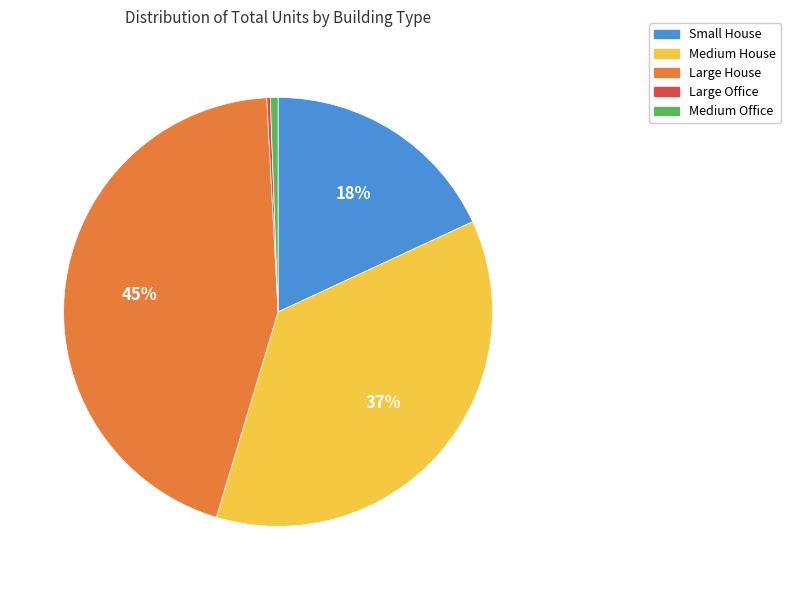

Which category has the biggest portion of the pie?

Large House